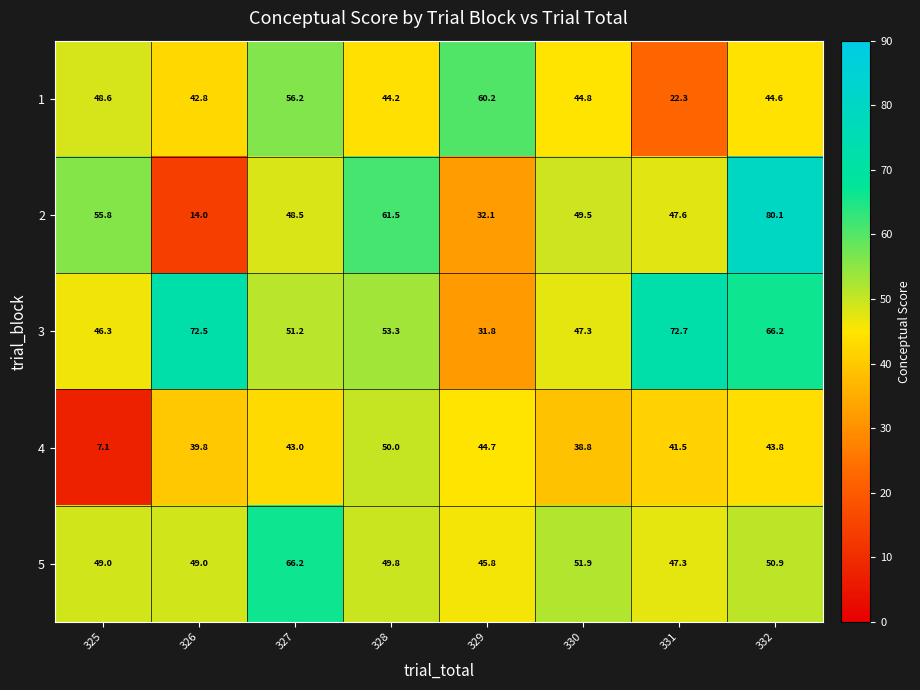

What is the sum of all 4 values?

308.7